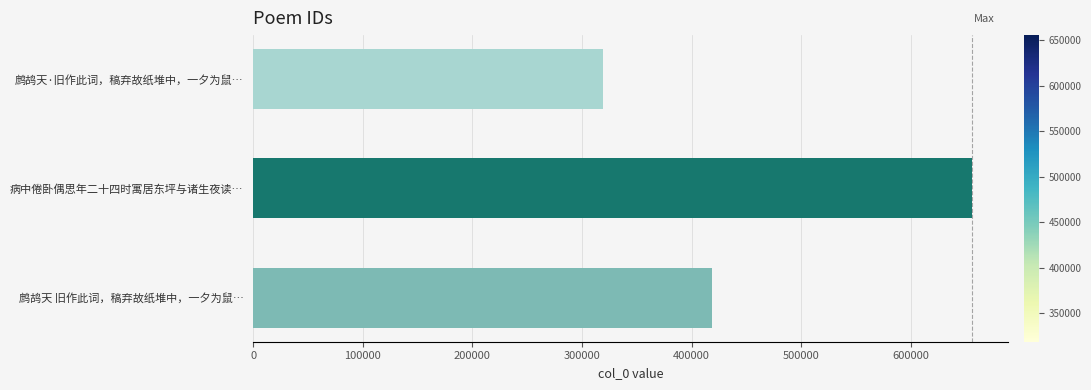

What is the difference between the second highest and minimum values?

99991